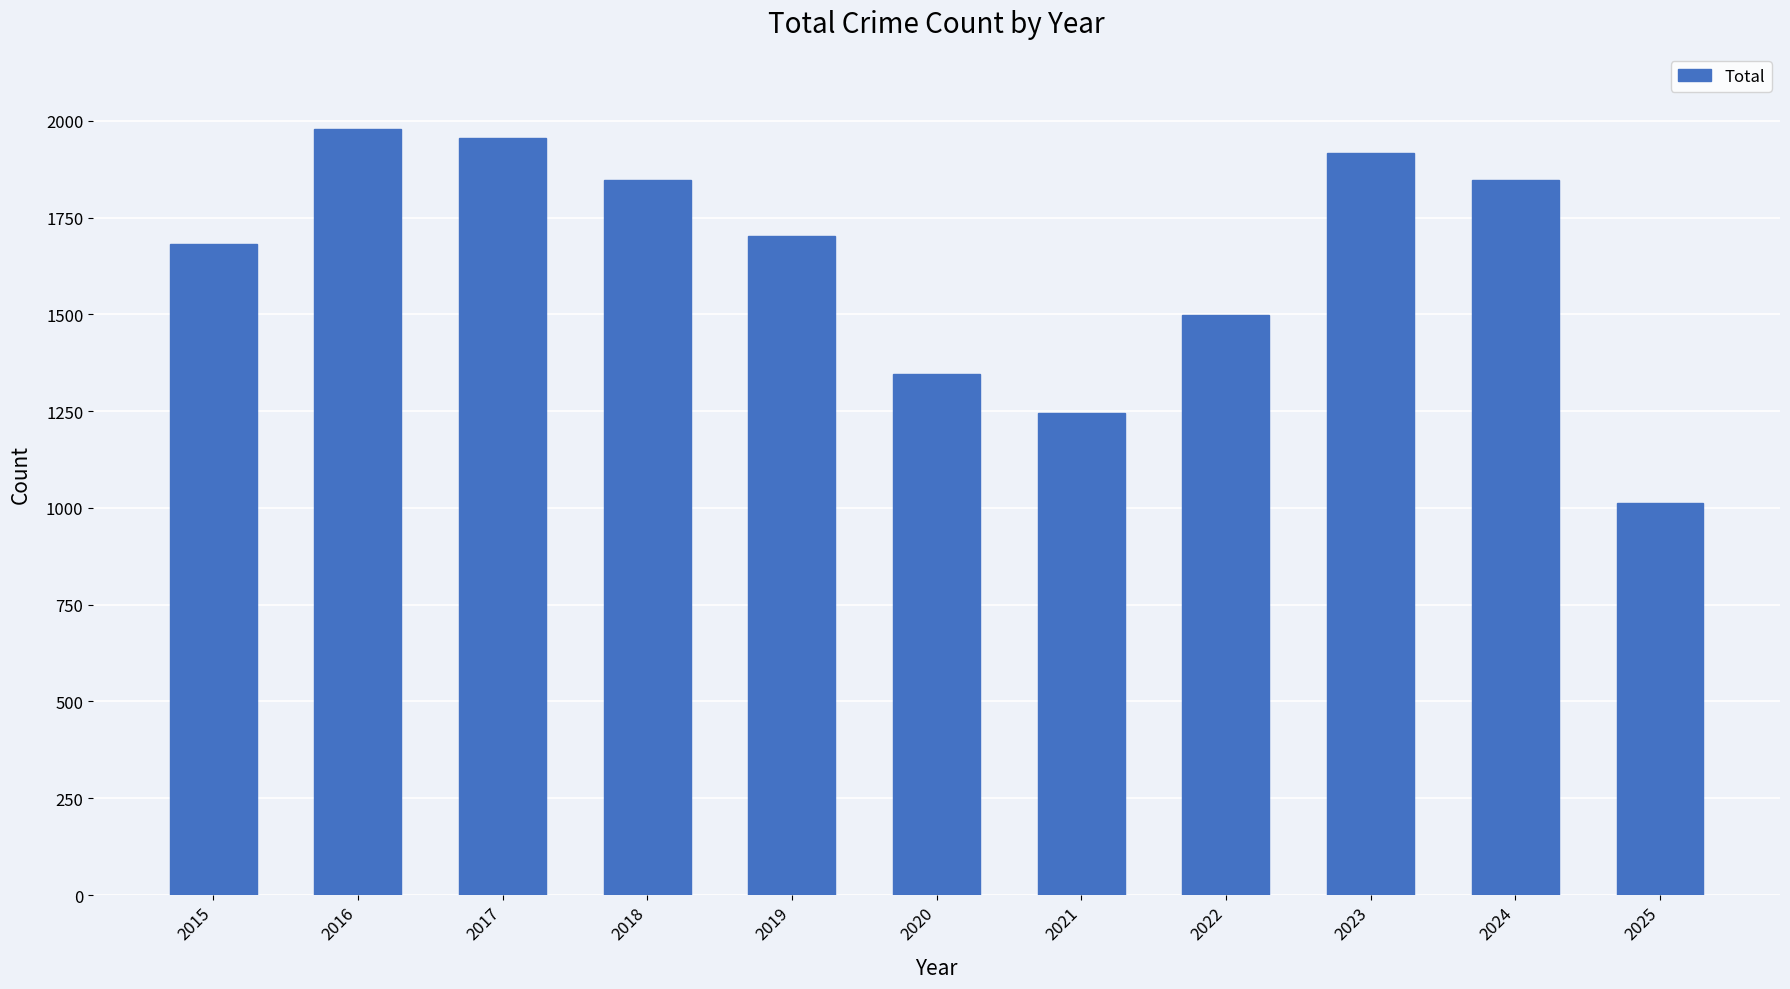

How many data points does each series have?

11